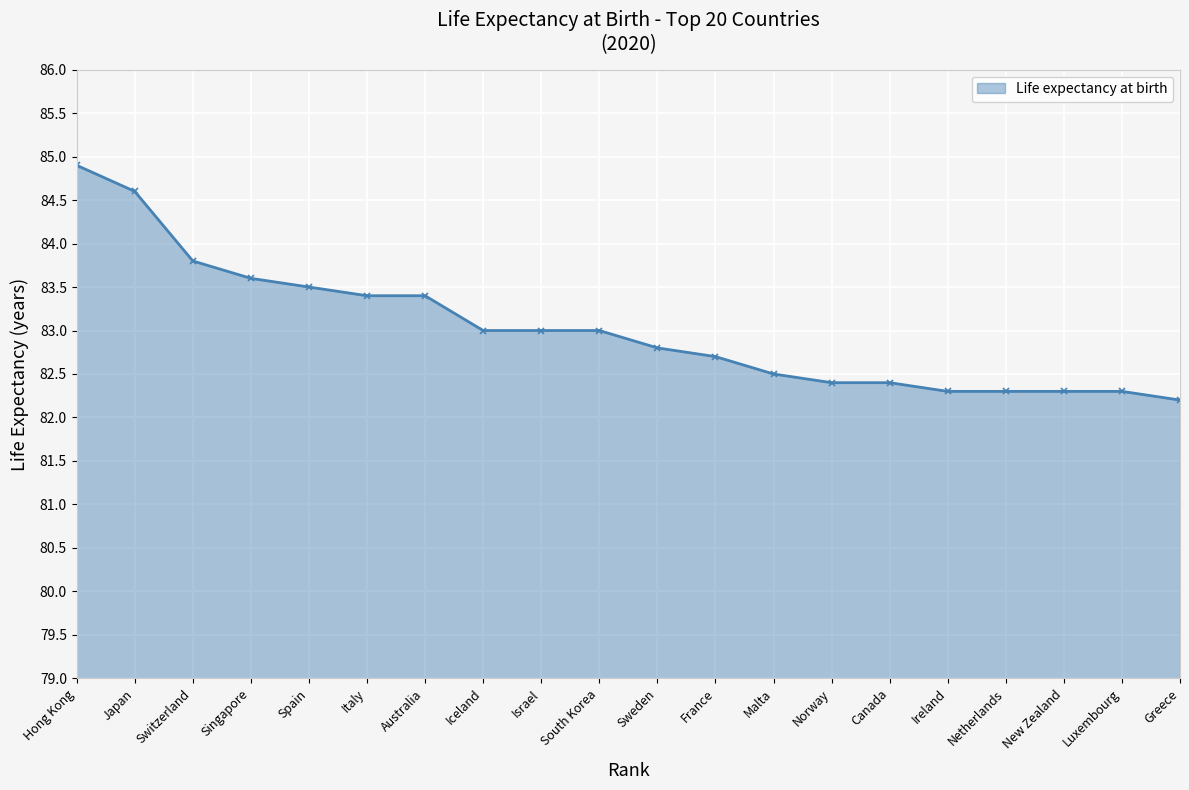

Which category has the highest value across all series?

Hong Kong